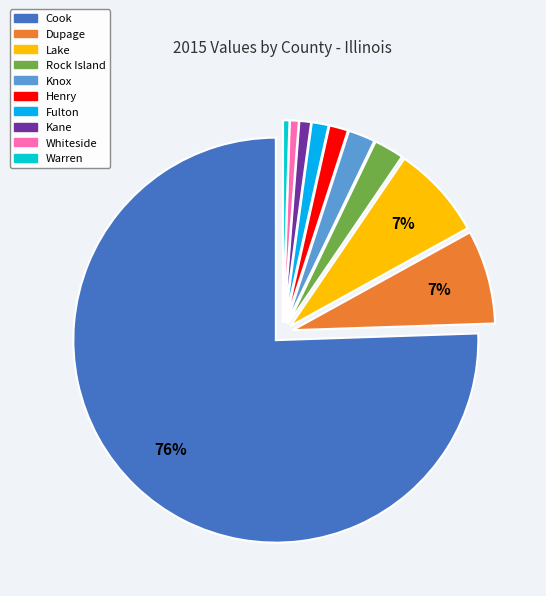

To the nearest percent, what is the difference between the largest and smallest slice percentages?

75%